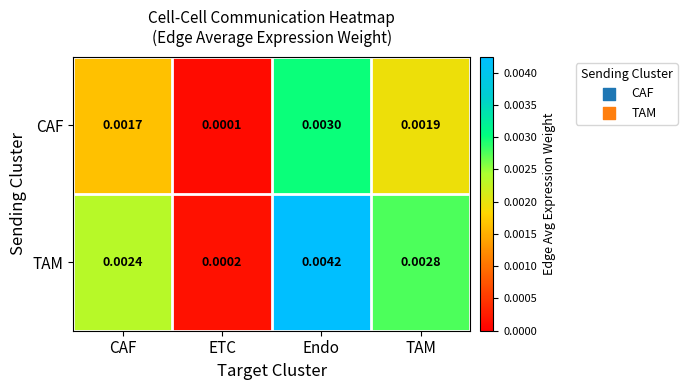

Which series has the widest spread of values?

TAM